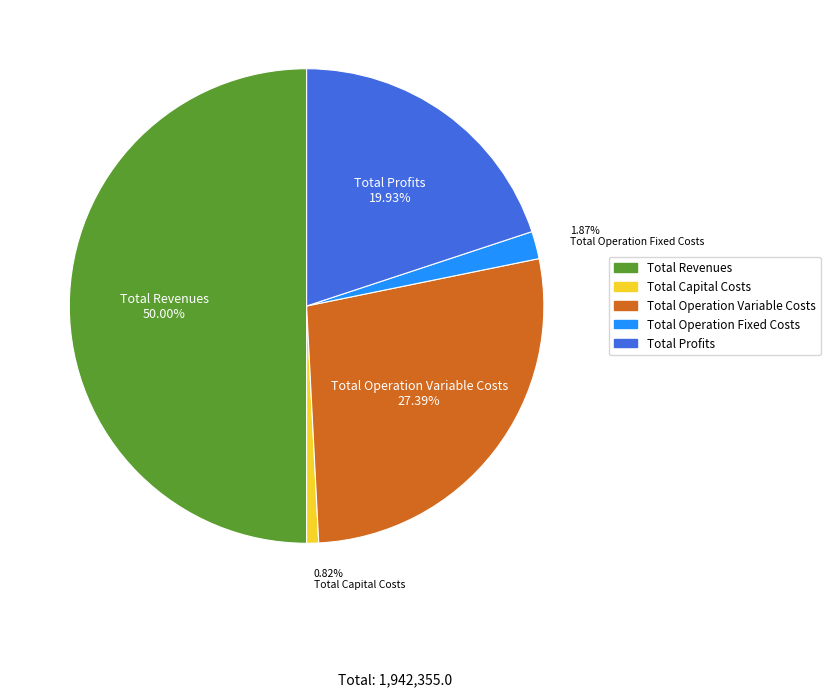

Rank the categories by value from lowest to highest.

Total Capital Costs, Total Operation Fixed Costs, Total Profits, Total Operation Variable Costs, Total Revenues